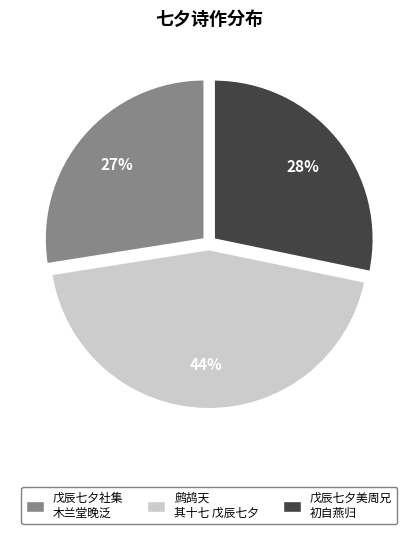

To the nearest percent, what is the average slice percentage?

33%